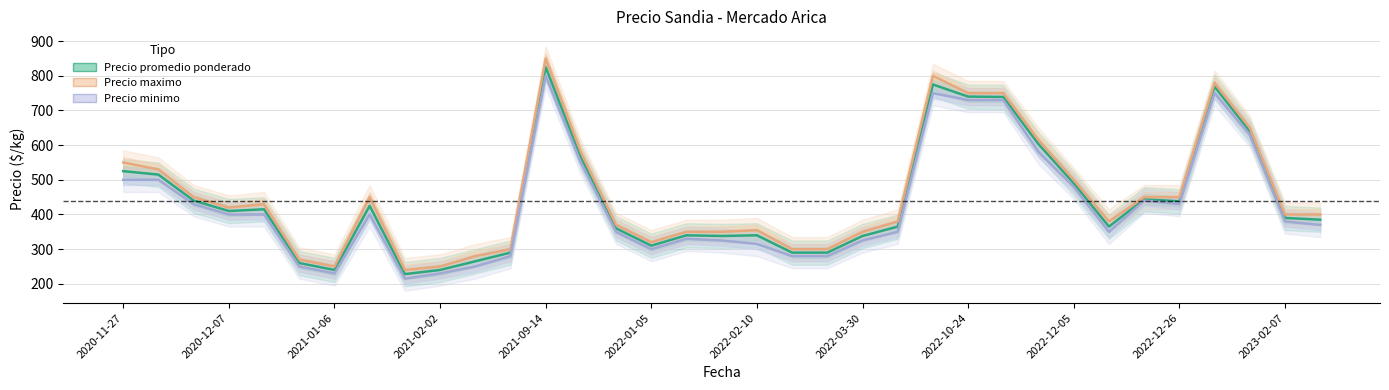

How many interior local peaks does the Precio minimo series have?

6